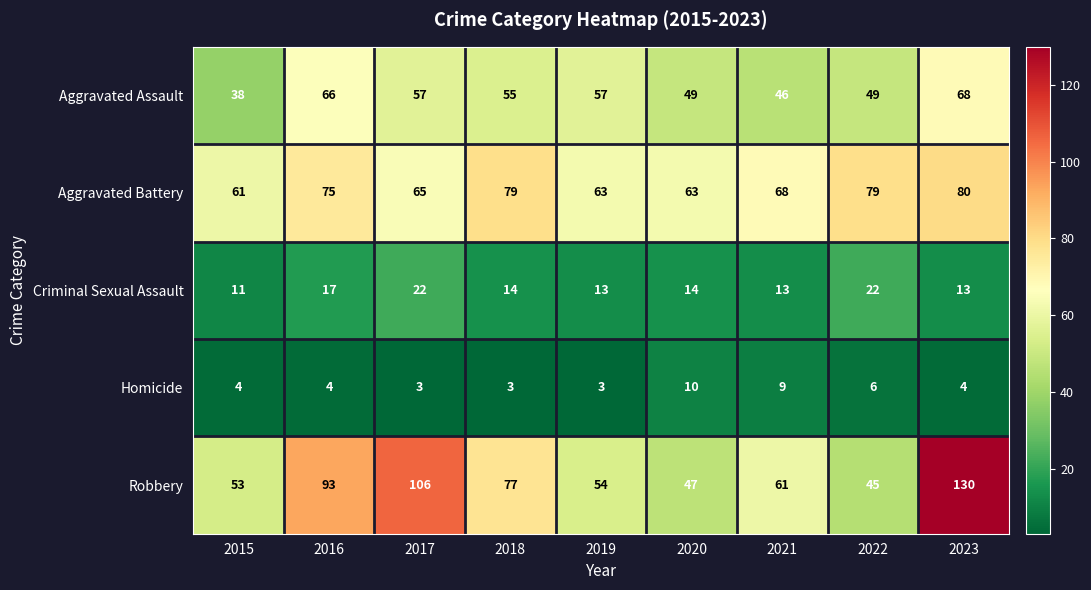

How many categories are shown in the chart?

9